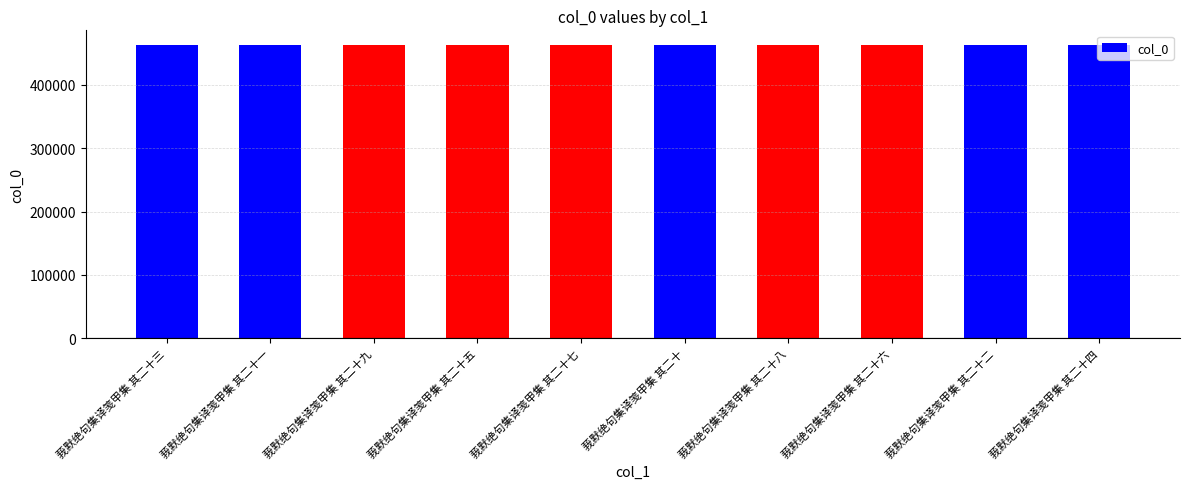

What is the ratio of the value at 莪默绝句集译笺甲集 其二十二 to the value at 莪默绝句集译笺甲集 其二十七?

1.0